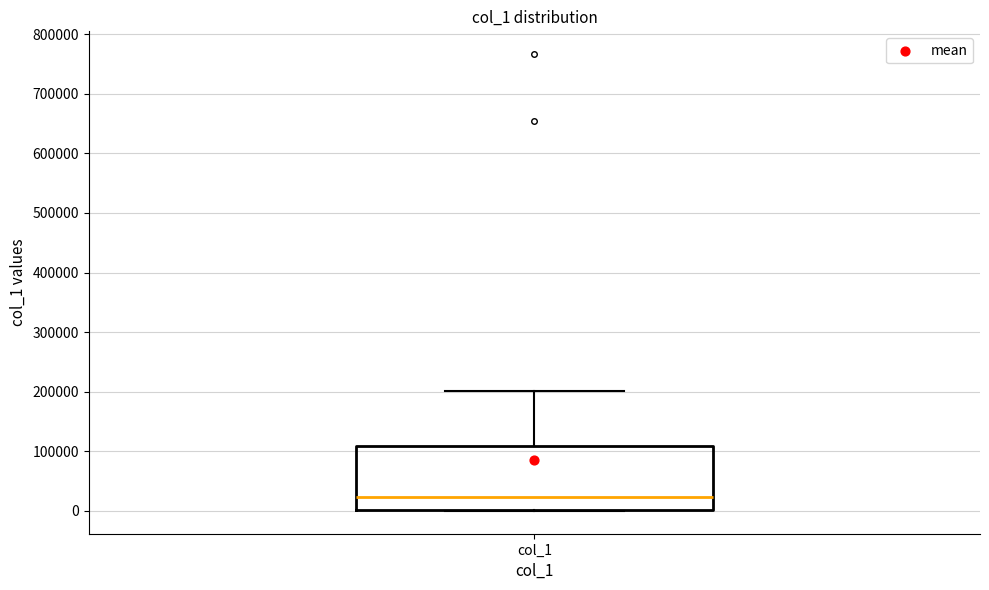

Where is the lower edge of the box for col_1 on the y-axis? The values are not printed on the chart, so give them approximately, as read against the axis.

0